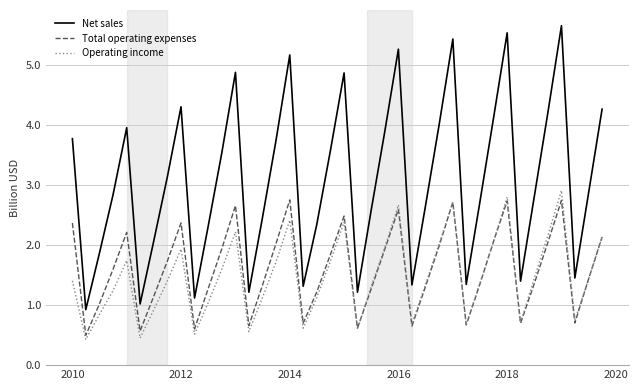

True or false: Total operating expenses and Net sales intersect in this chart.

False